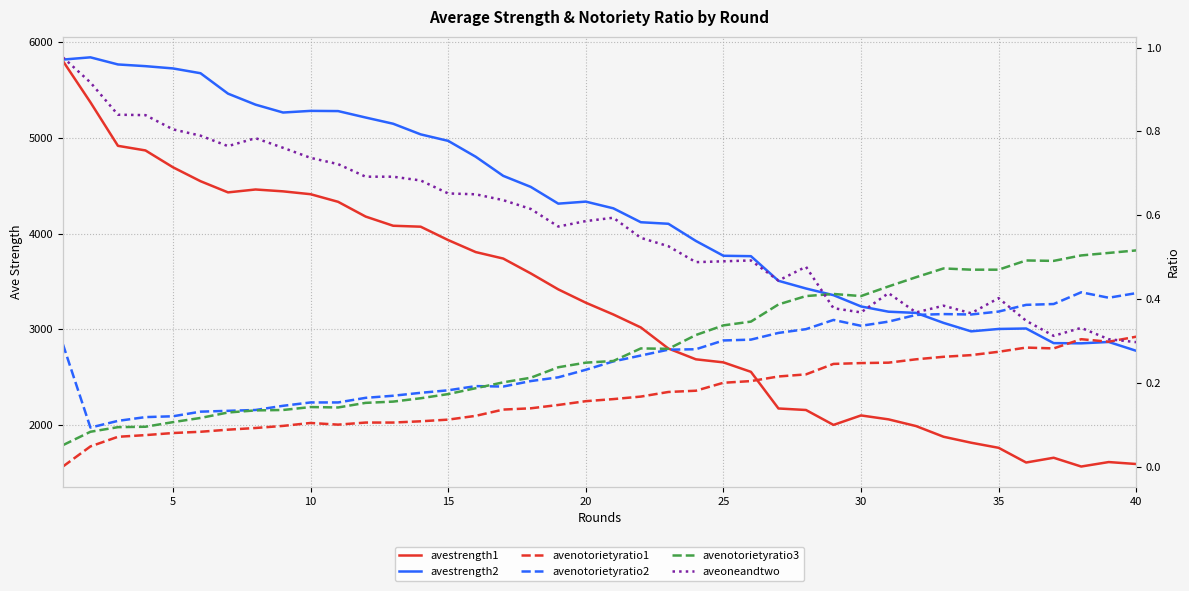

What is the difference between the maximum and minimum values in the avestrength1 series?

4232.1